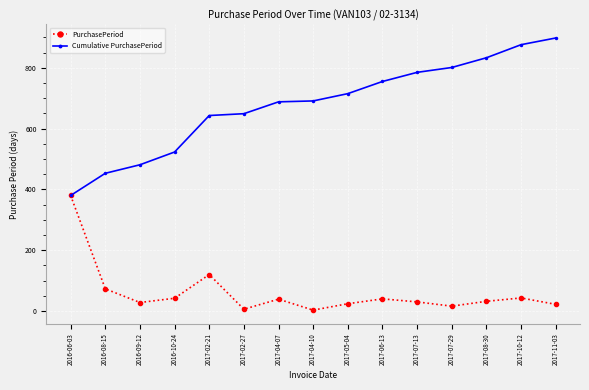

At which label does PurchasePeriod reach its peak?

2016-06-03